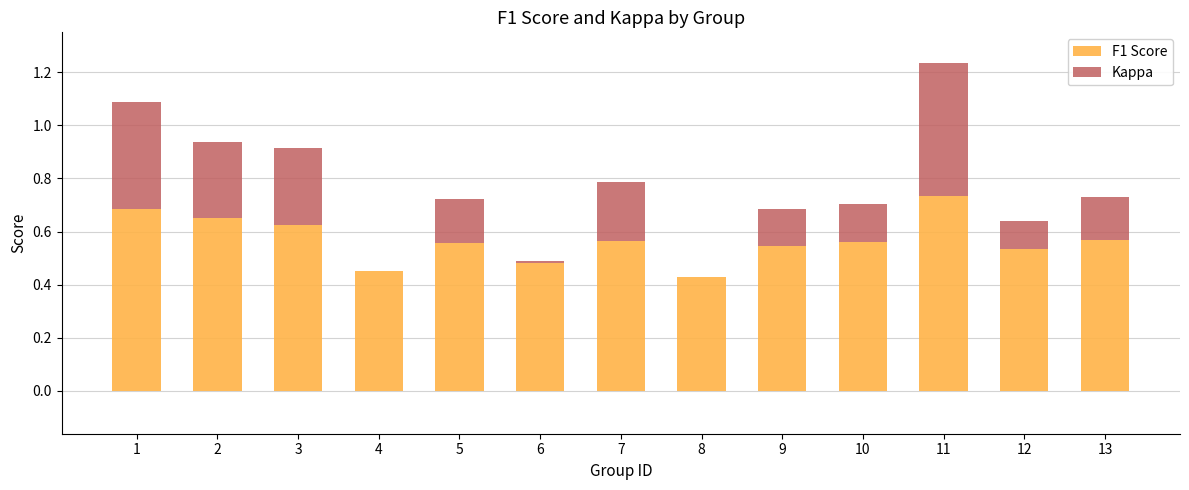

At which category is the sum across all series the highest?

11